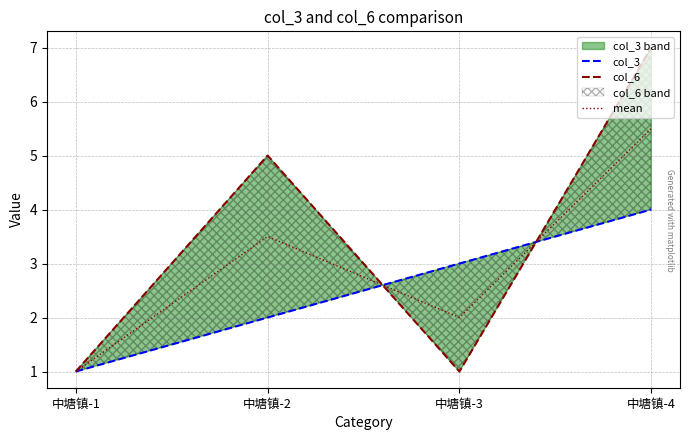

At how many categories does at least one series exceed 5?

1